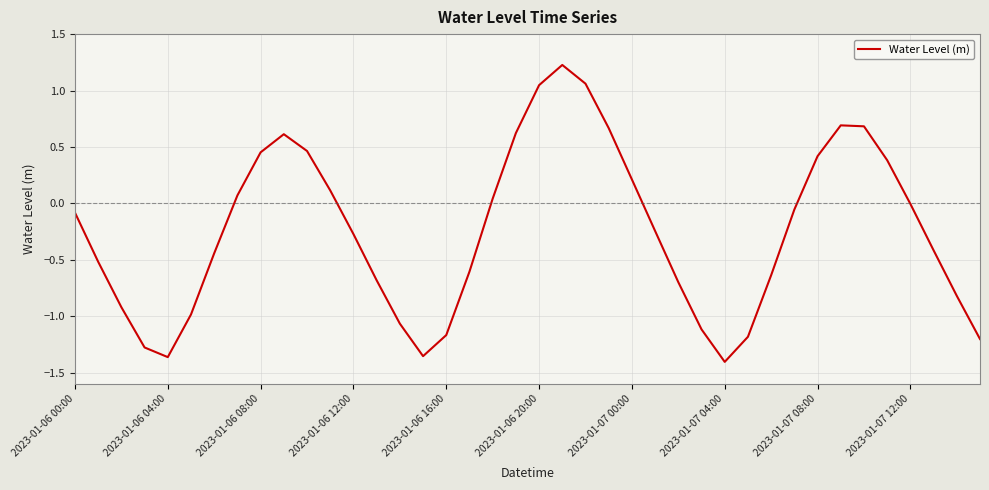

What is the maximum value shown in the chart?

1.2